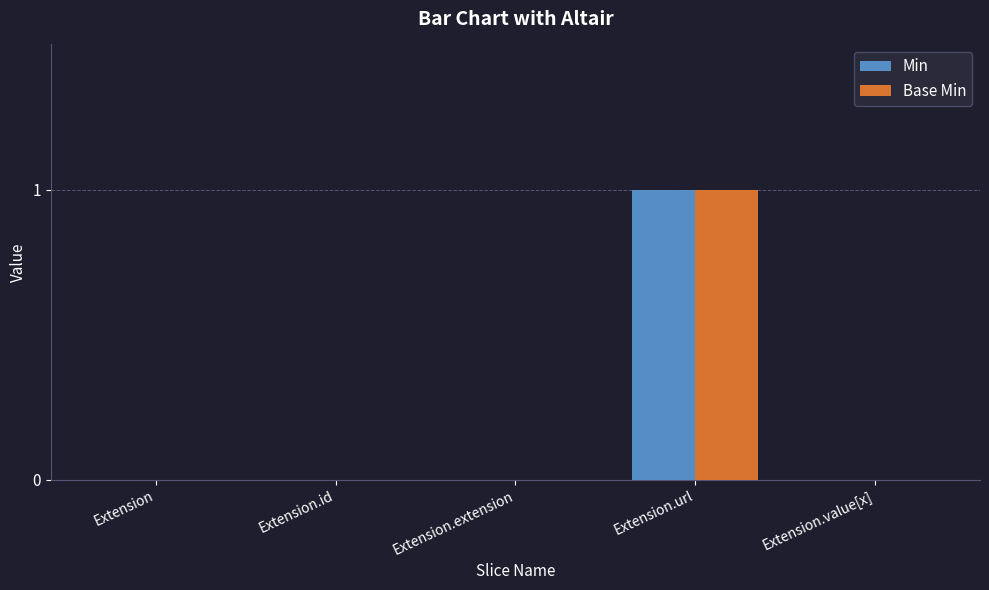

At which category is the sum across all series the highest?

Extension.url